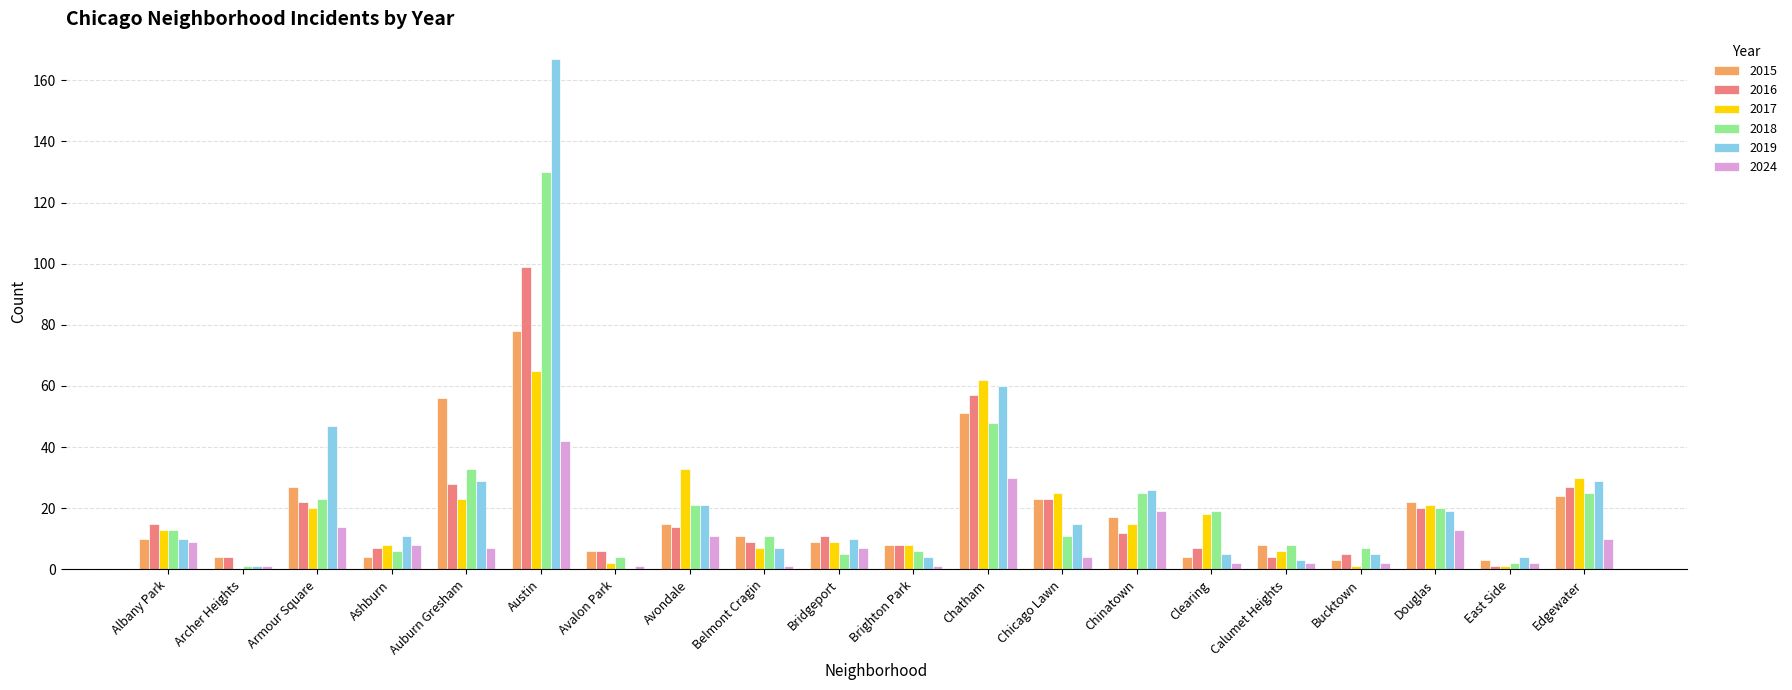

How many distinct data groups are displayed?

6